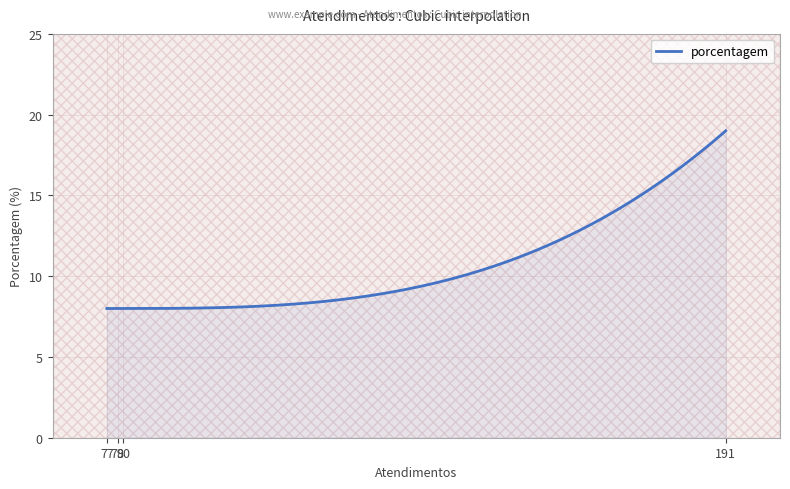

What is the maximum value for porcentagem?

19.0